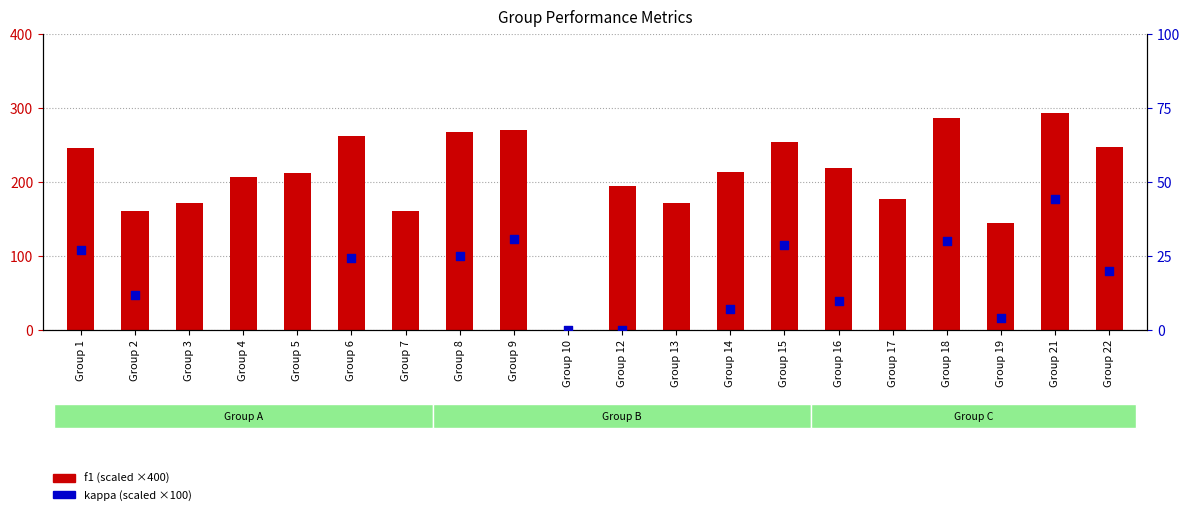

Which series reaches the minimum Y coordinate?

kappa (scaled)